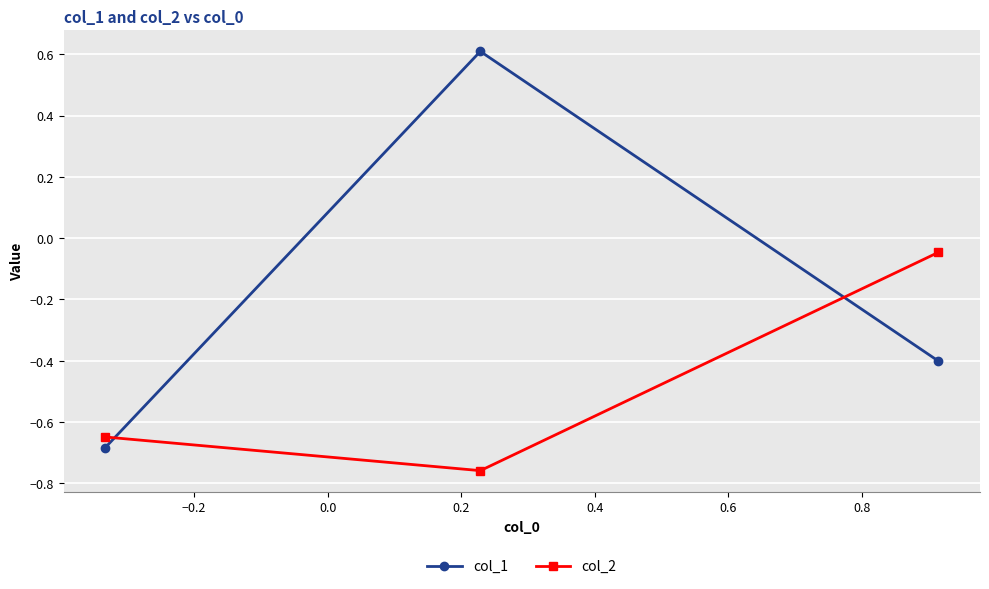

Rank the series by their maximum value, from lowest to highest.

col_2, col_1